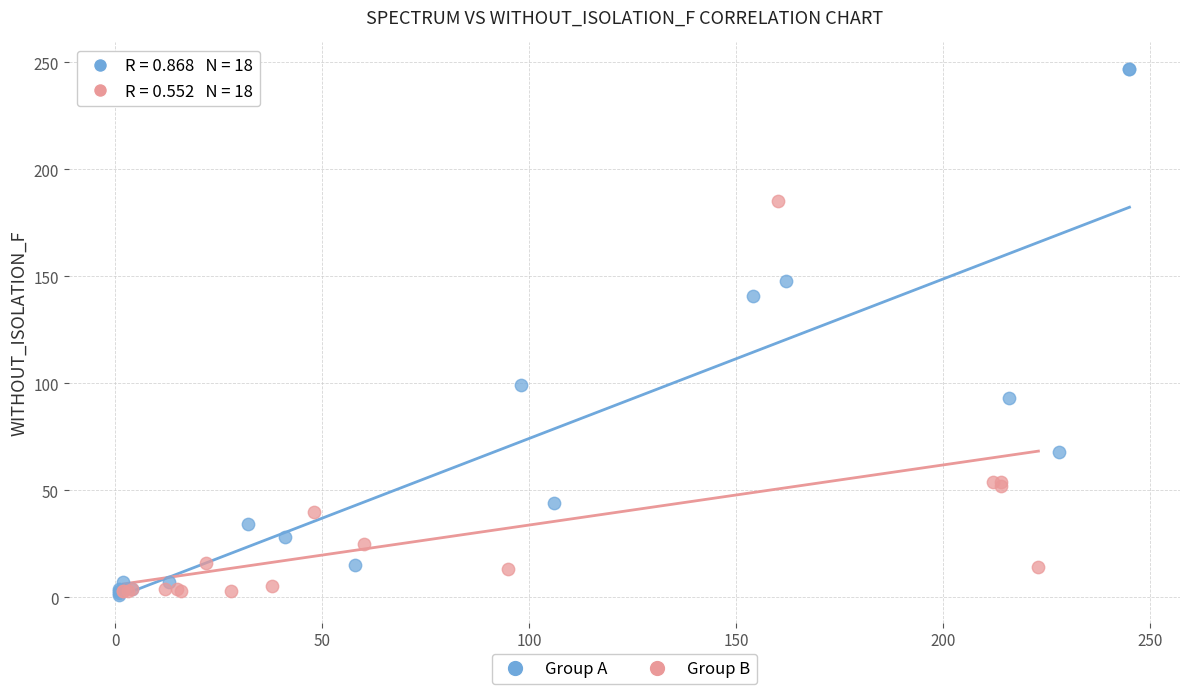

Which series contains the highest Y value?

Group A